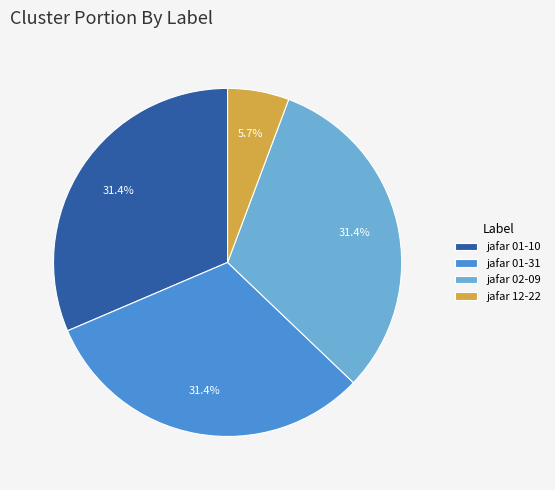

Does jafar 02-09 account for over 50% of the chart?

No